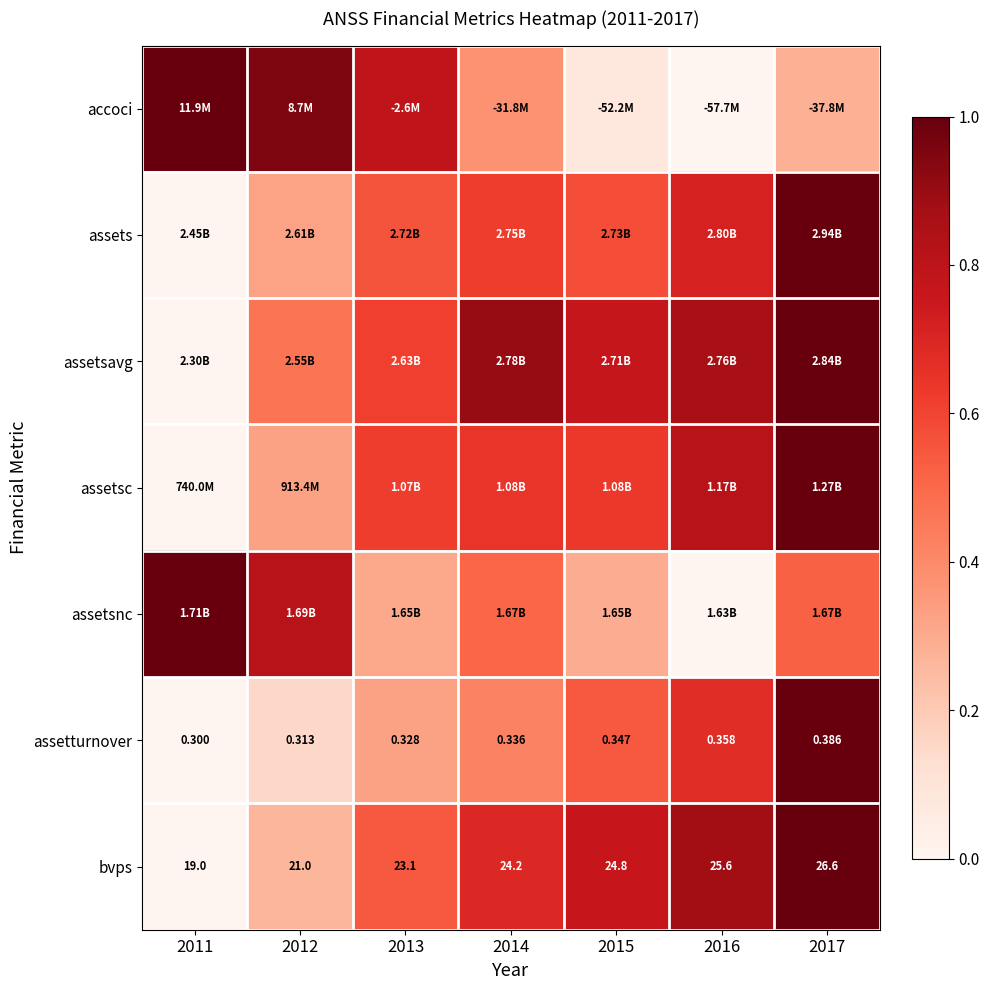

Read the assetsnc value at 2017.

0.5